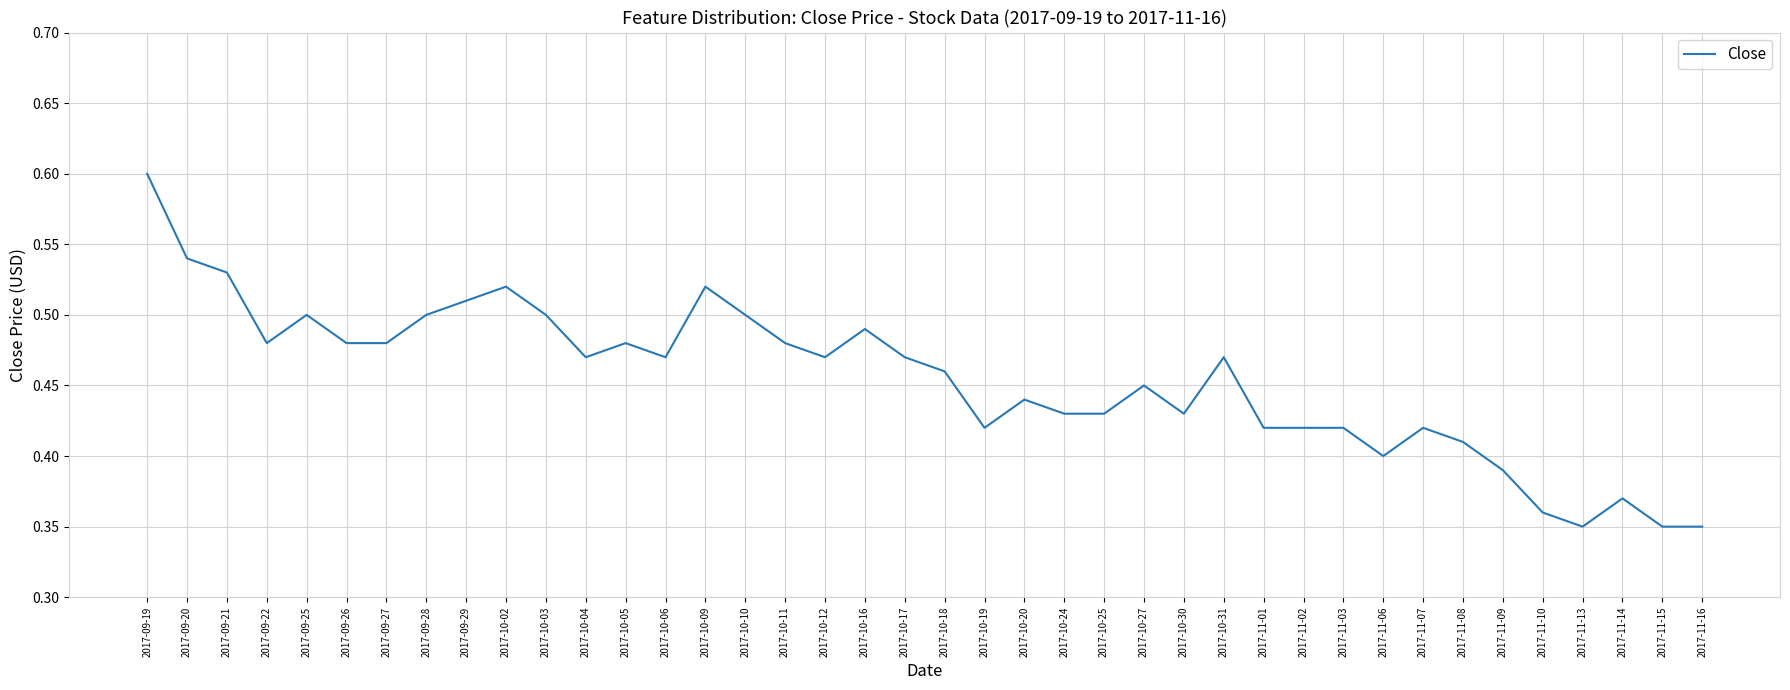

Is this an area chart (filled region under the line)?

No